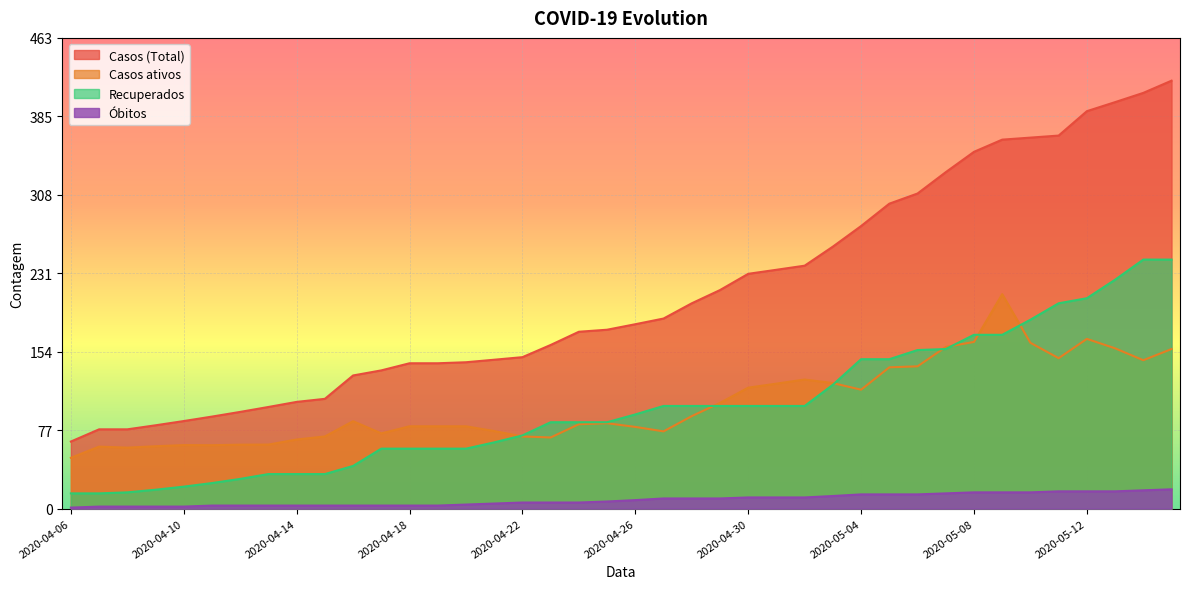

True or false: Casos (Total) and Recuperados intersect in this chart.

False